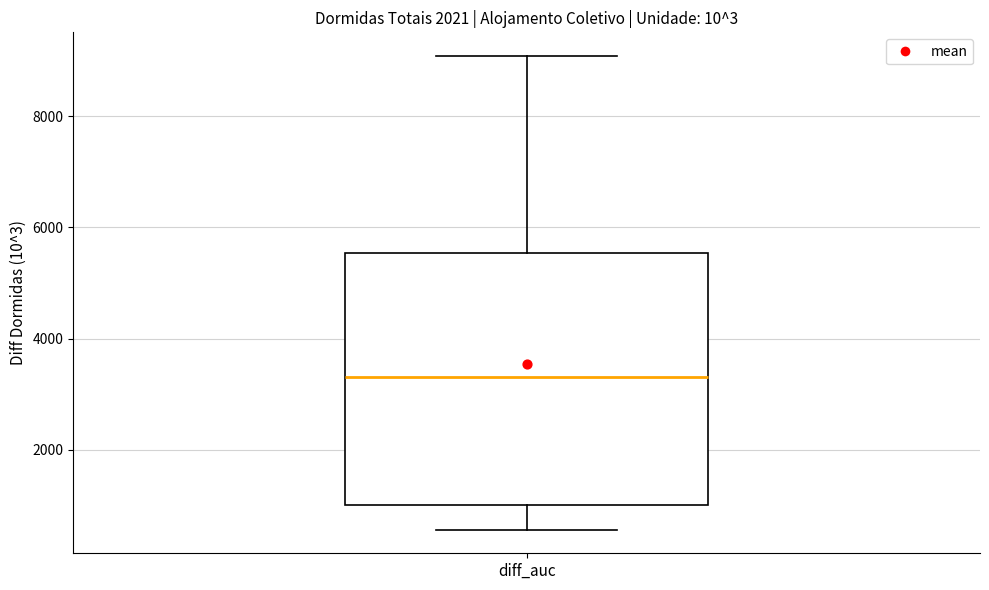

Read this box plot against the y-axis: the position of the median line, the range covered by the box, and the ends of both whiskers. The values are not printed on the chart, so give them approximately, as read against the axis.

median 3400, box 1000 to 5600, whiskers 600 to 9000